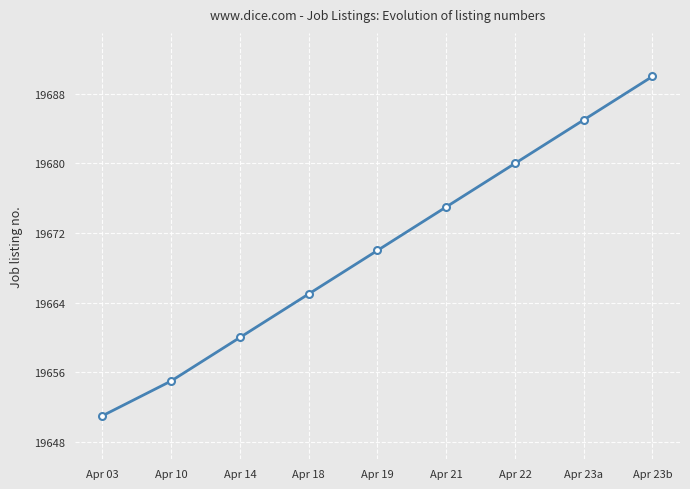

True or false: the data shows 9348 at Apr 22.

False